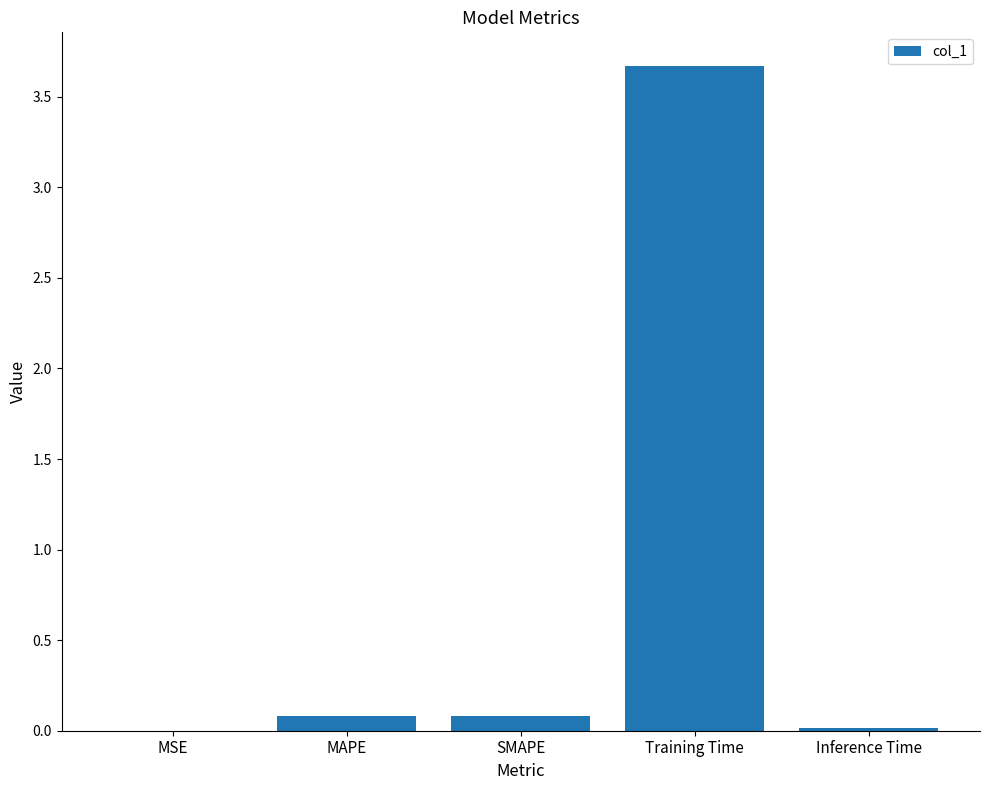

Is it true that the value at Training Time is 6.6?

False